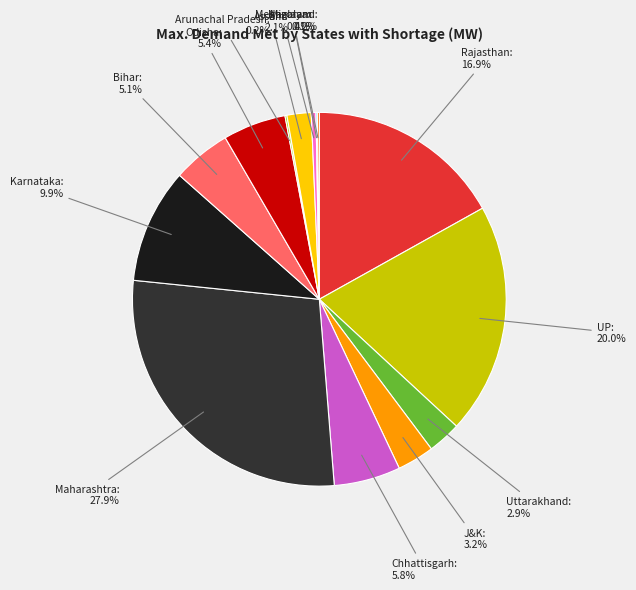

What percentage is NOT represented by Meghalaya?

99.6%